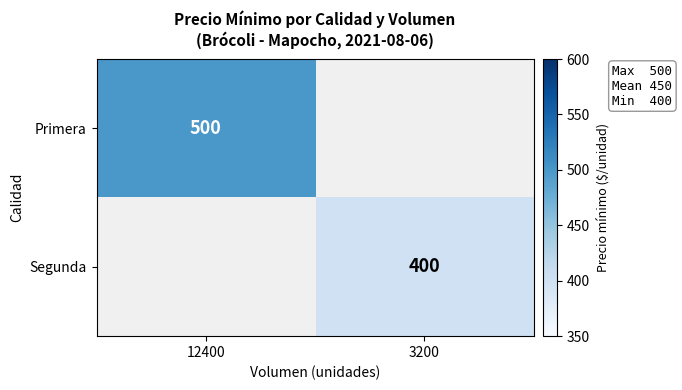

Is it true that Primera equals 145.5 at 12400?

False